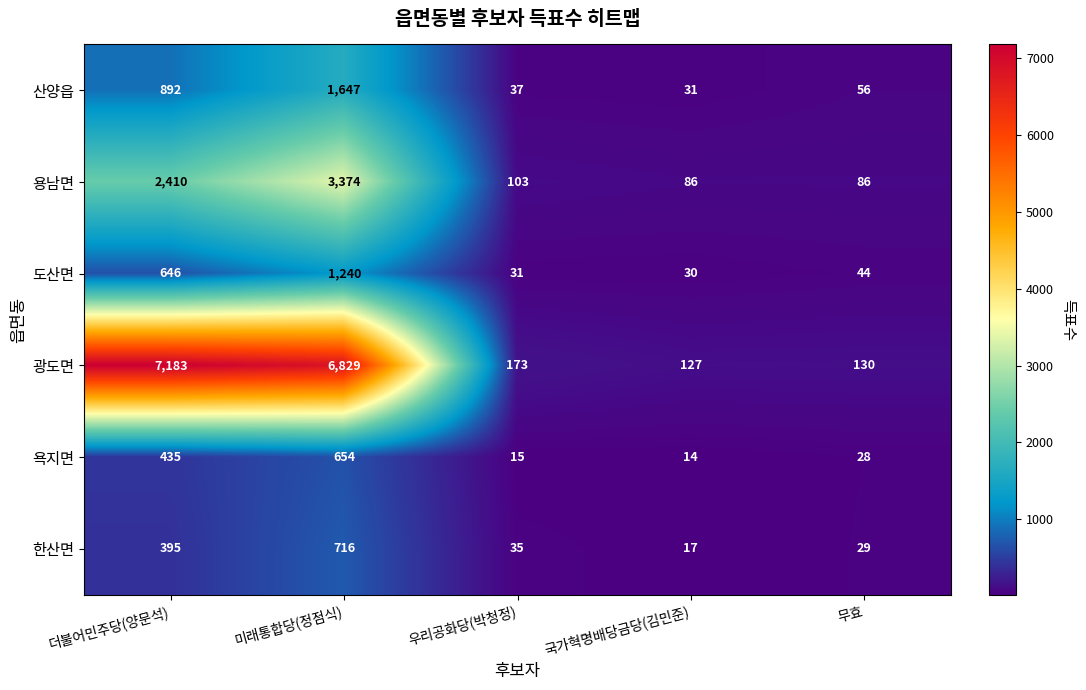

What is the difference between the maximum and minimum values in the 도산면 series?

1210